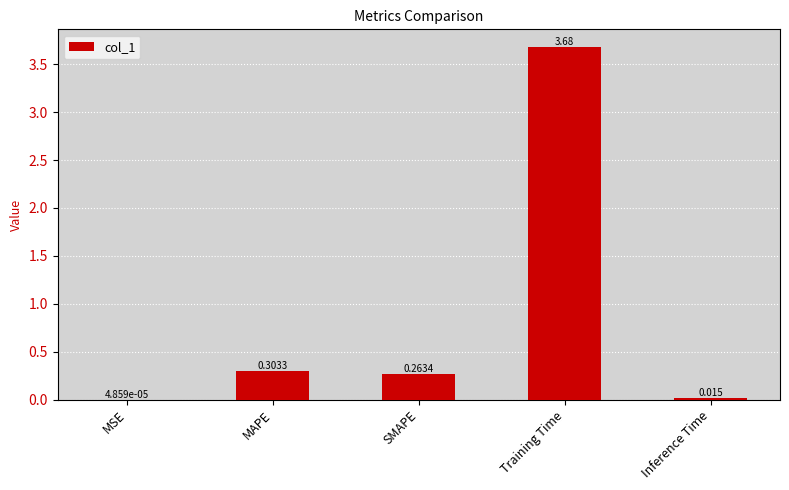

Between Training Time and MAPE, which is larger?

Training Time